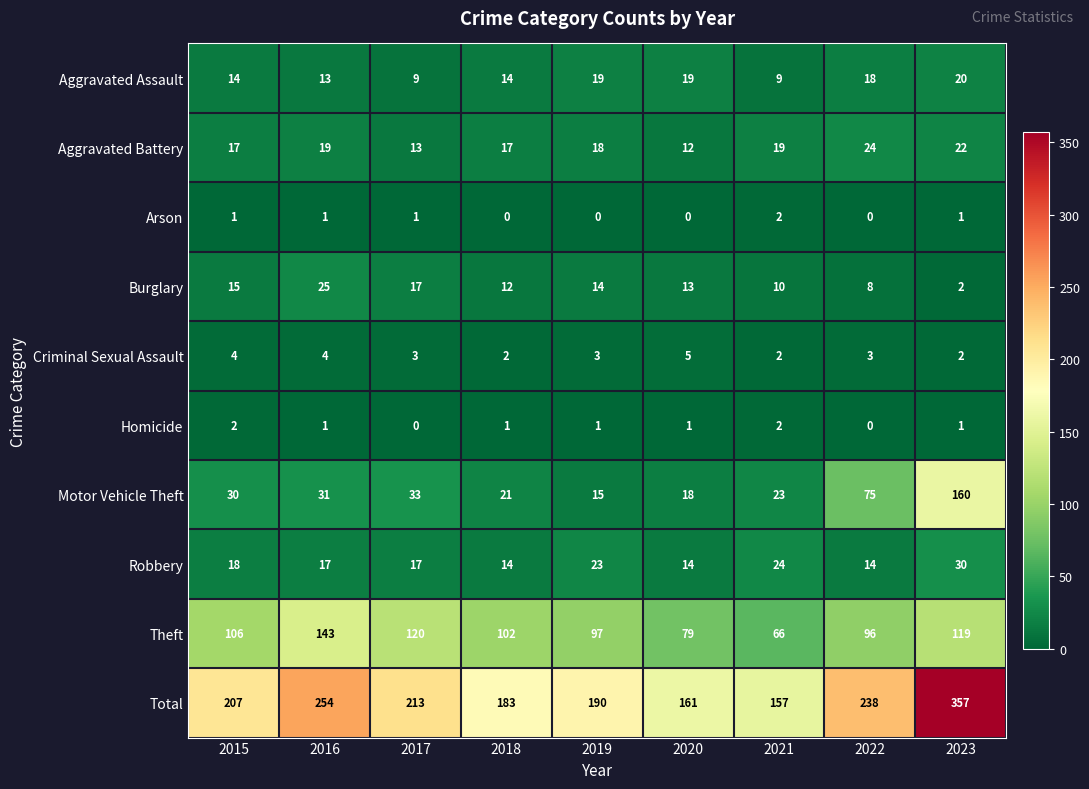

List the labels in order of Total value, largest first.

2023, 2016, 2022, 2017, 2015, 2019, 2018, 2020, 2021